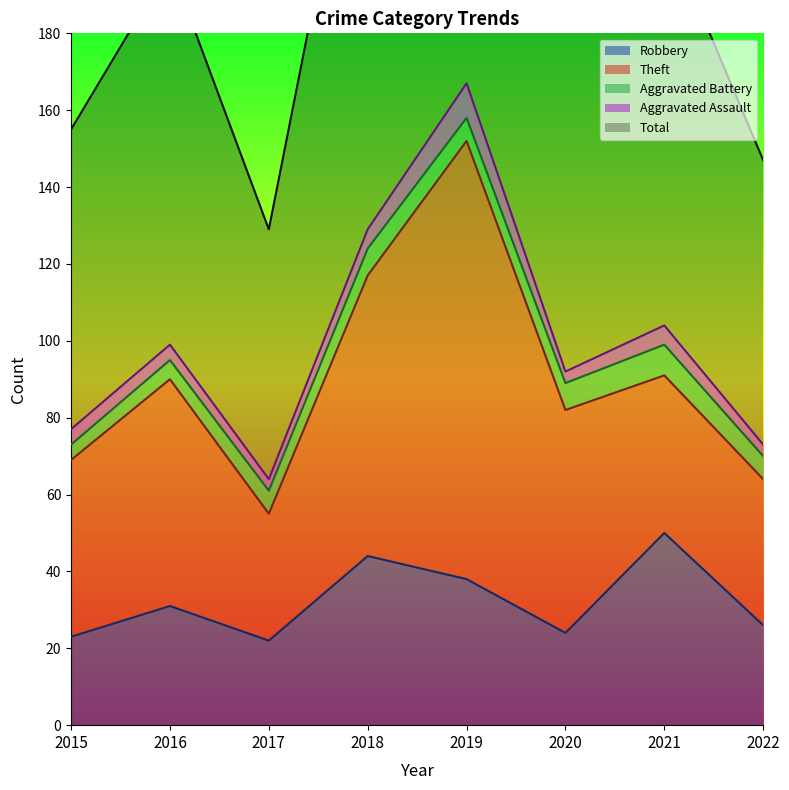

What is the maximum value shown in the chart?

167